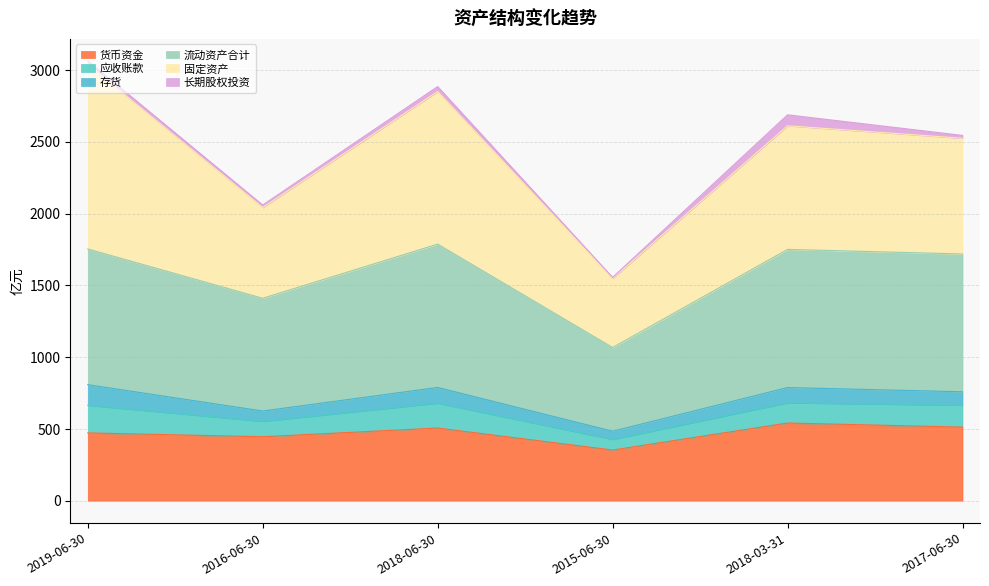

What position from the left is 2016-06-30?

2